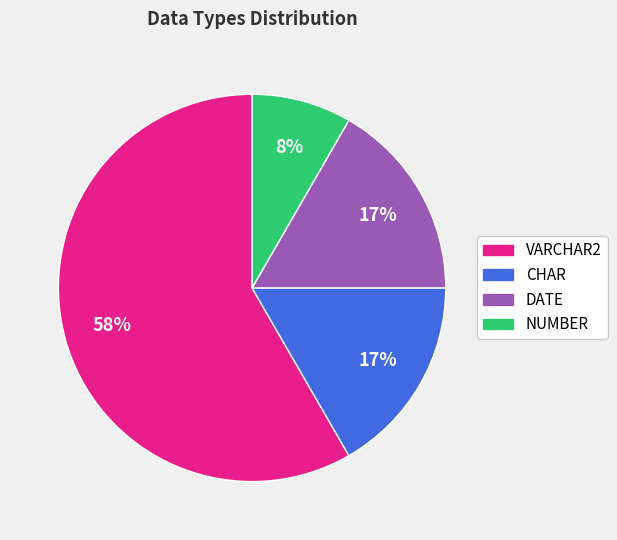

Is VARCHAR2 the majority of the pie?

Yes